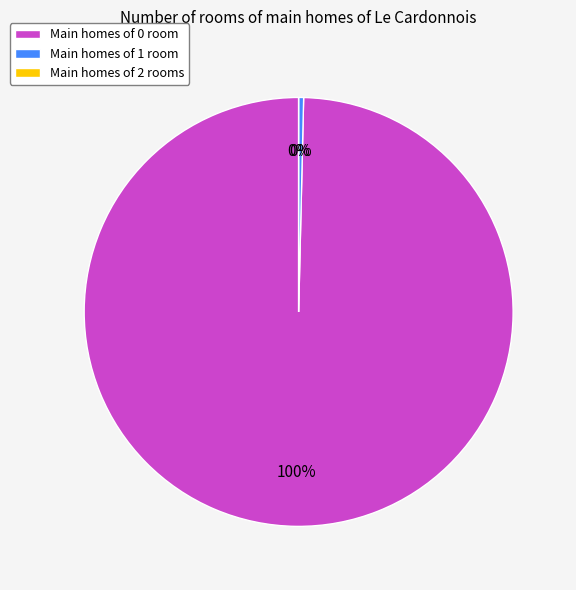

Rank the categories by value from highest to lowest.

0, 1, 2